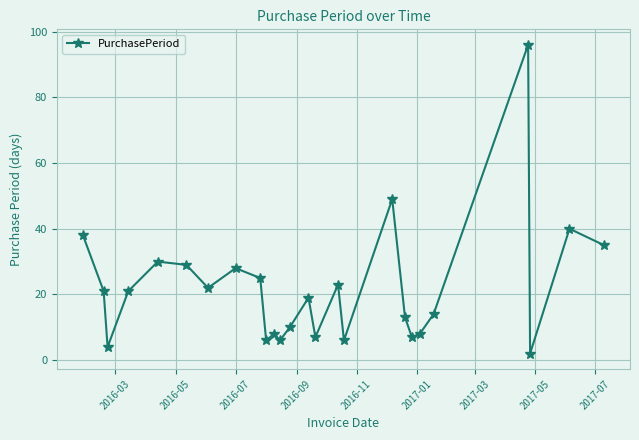

What is the maximum value shown in the chart?

96